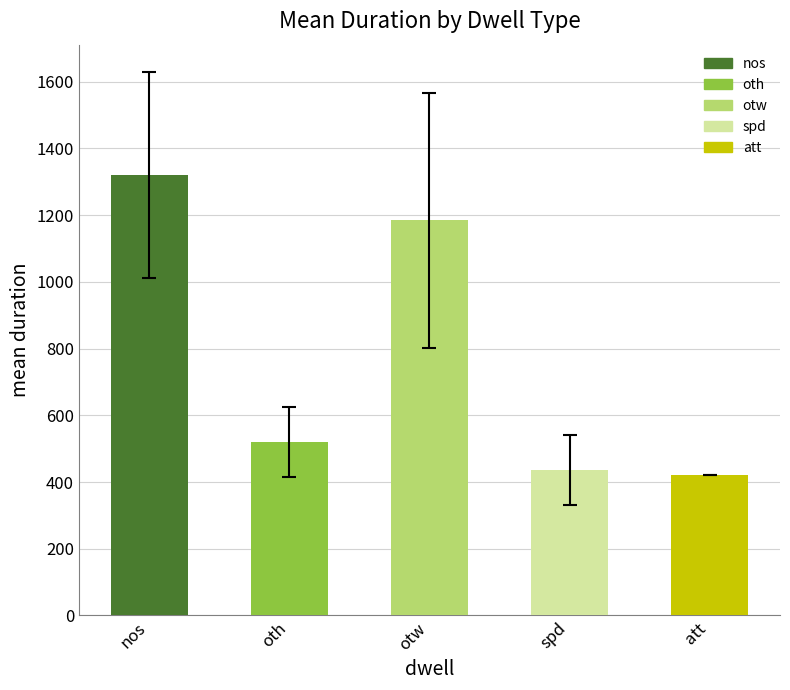

How many data points are less than 518?

2